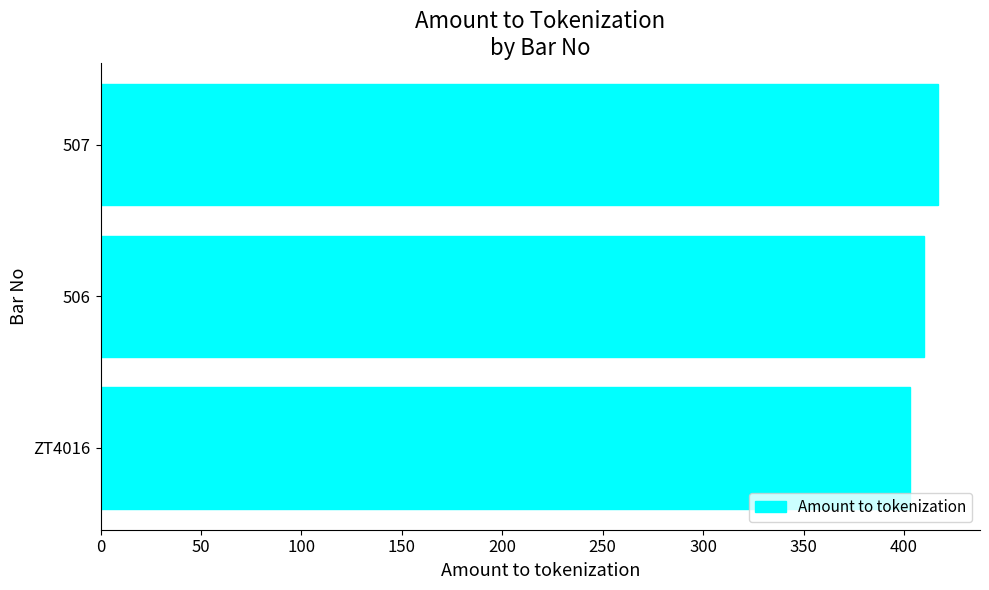

How many data points are less than 410?

1